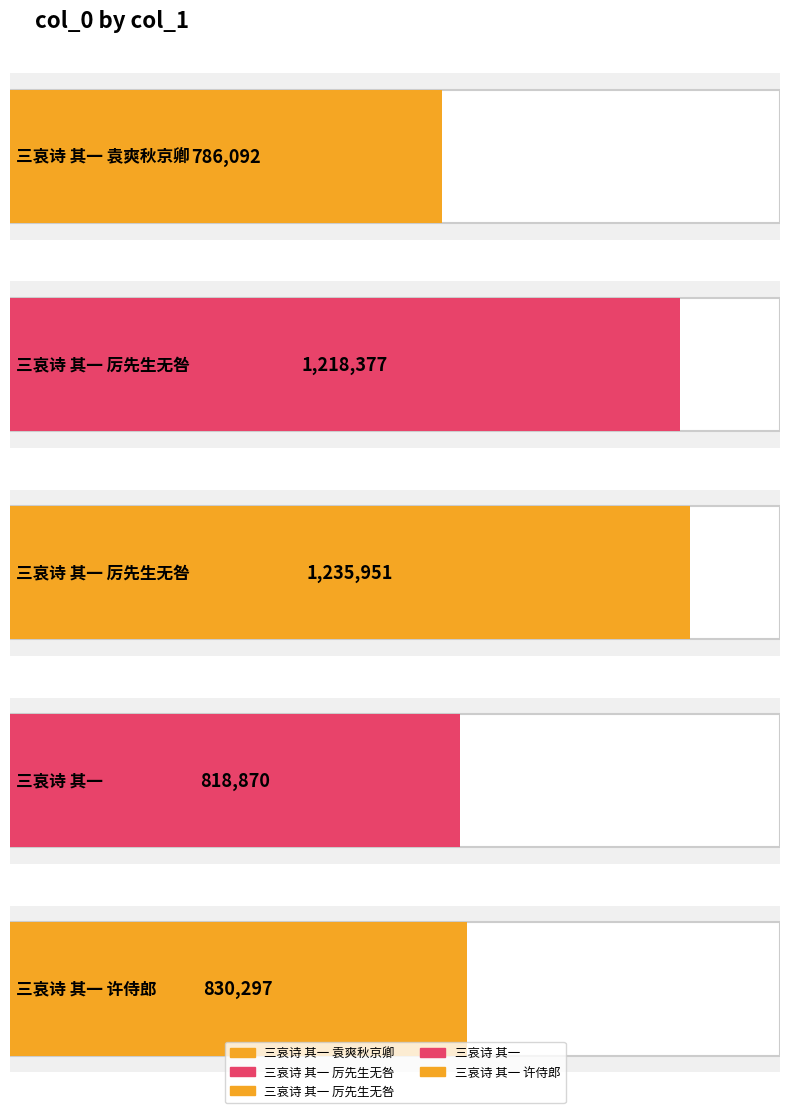

How many data points does each series have?

5